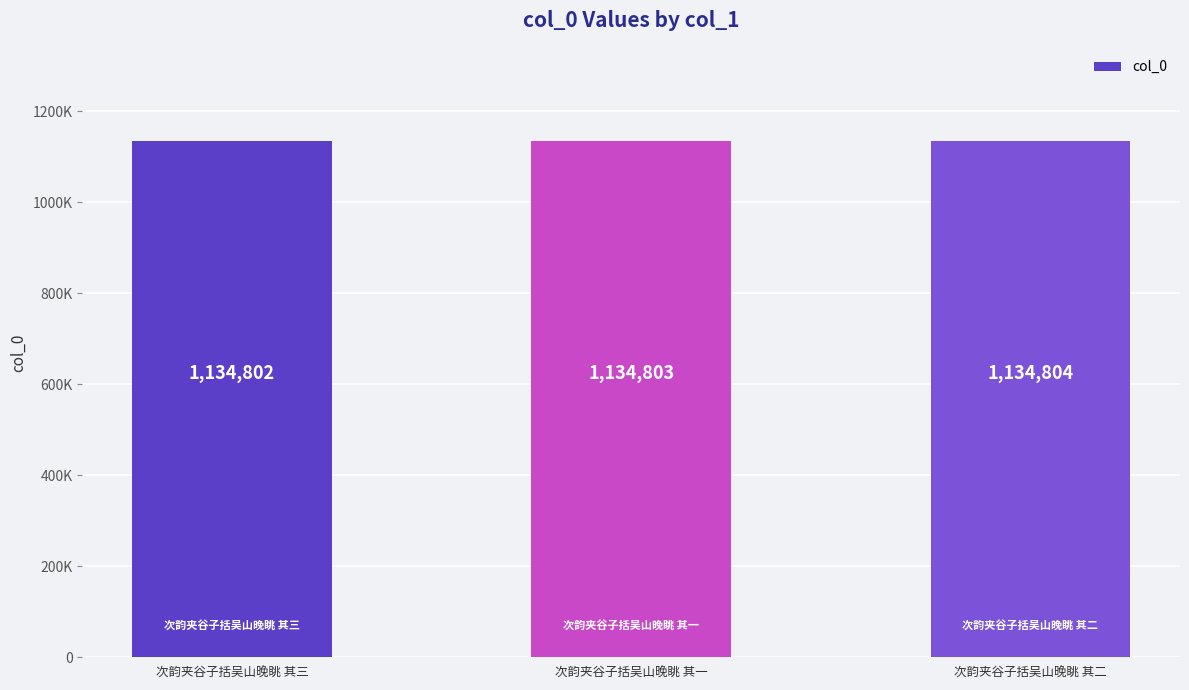

What is the average value?

1134803